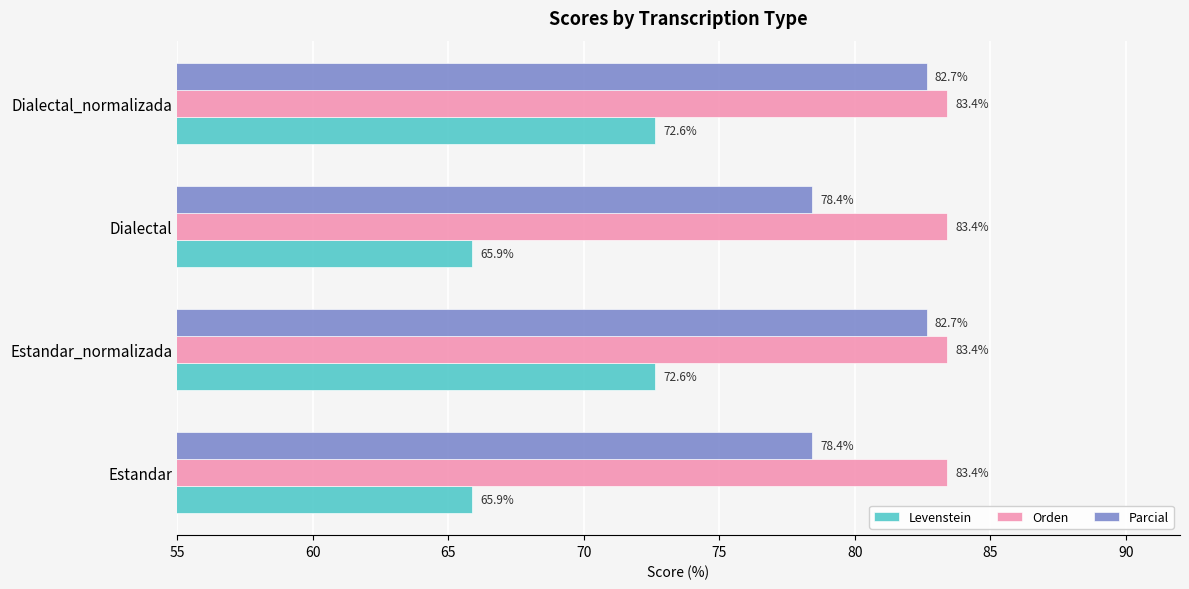

What value does the Parcial series have at Dialectal?

78.4